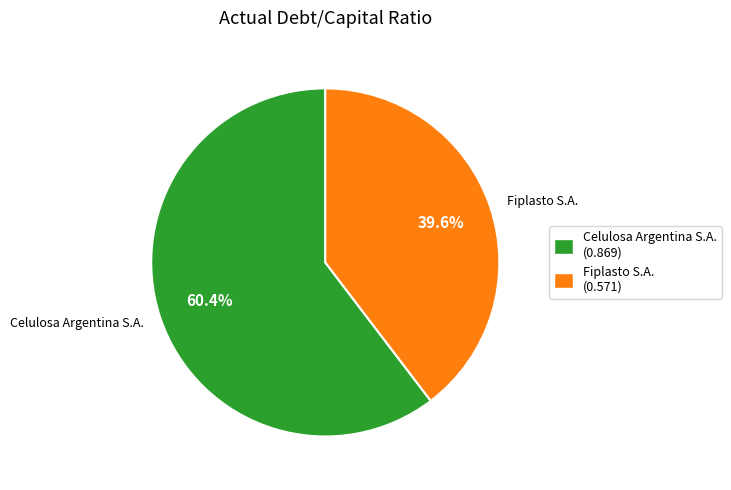

To the nearest percent, what is the combined percentage of Fiplasto S.A. and Celulosa Argentina S.A.?

100%